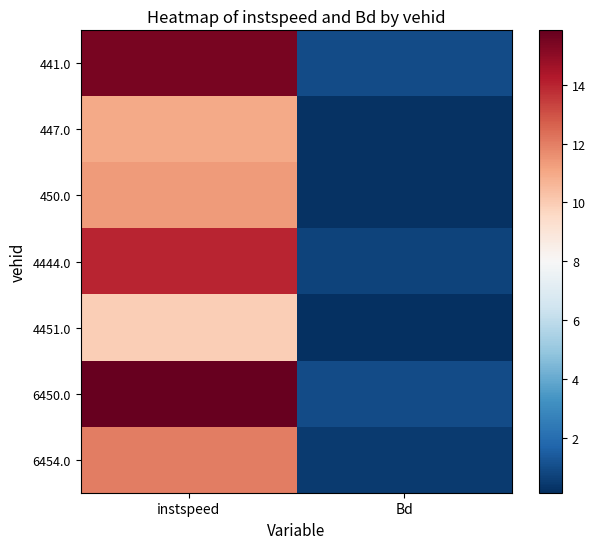

Between Bd and instspeed, which is larger?

instspeed